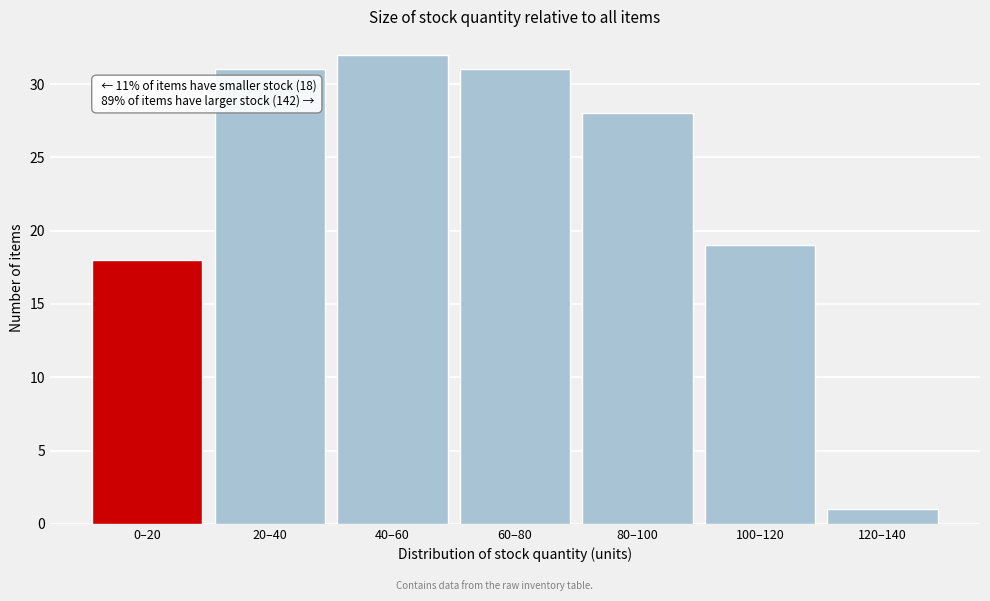

Reading left to right, what are all the values shown in this chart?

18	31	32	31	28	19	1